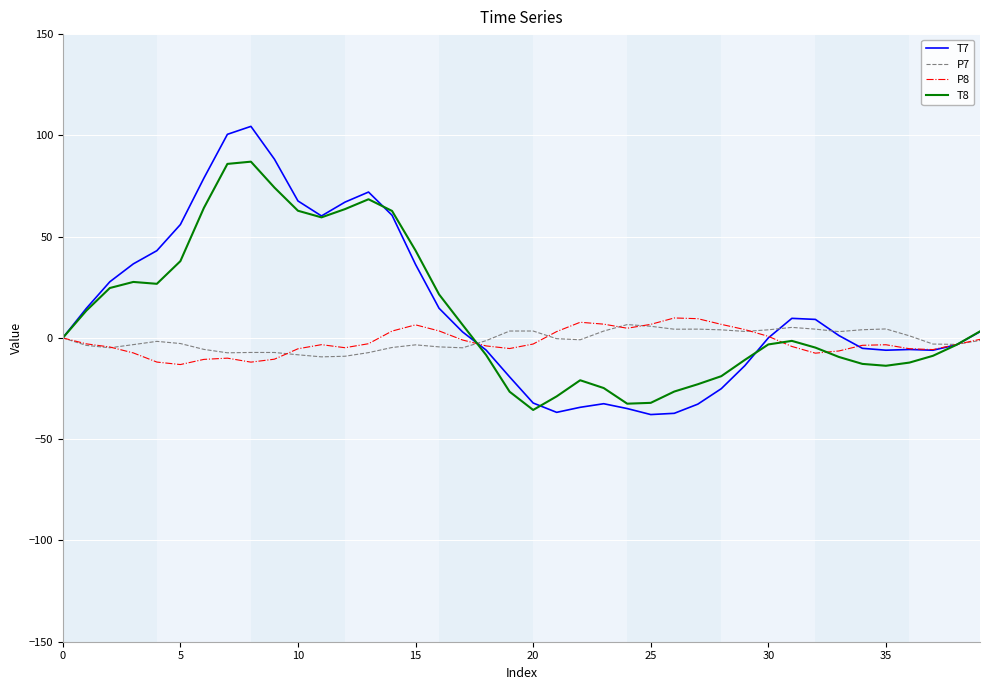

What is the minimum value for T8?

-35.6